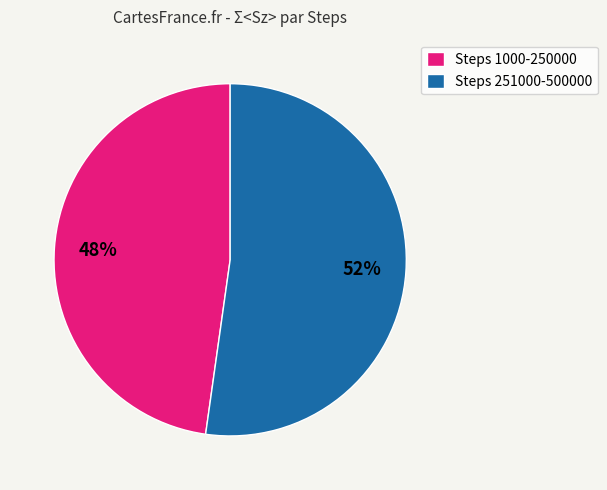

To the nearest percent, what is the average slice percentage?

50%